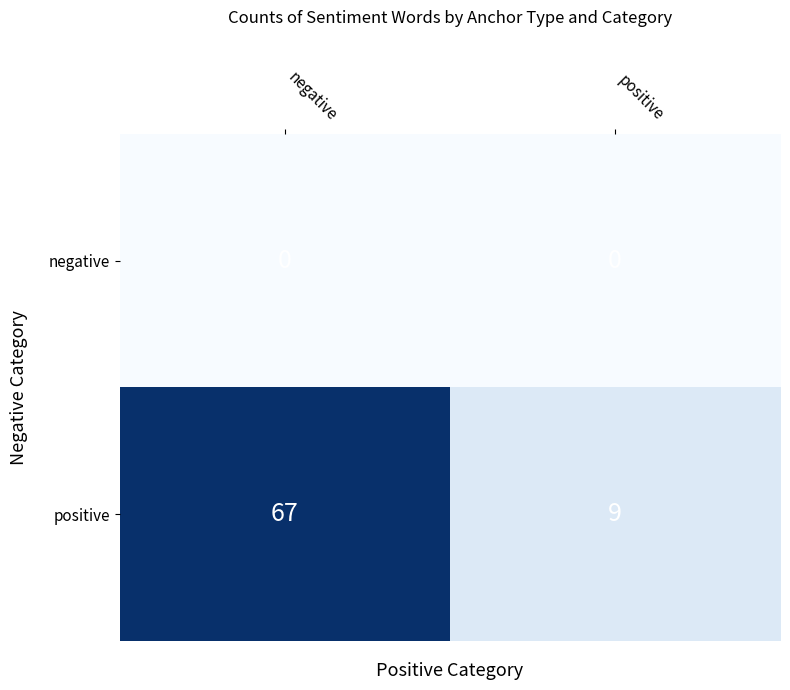

Which label corresponds to the largest value in the chart?

negative